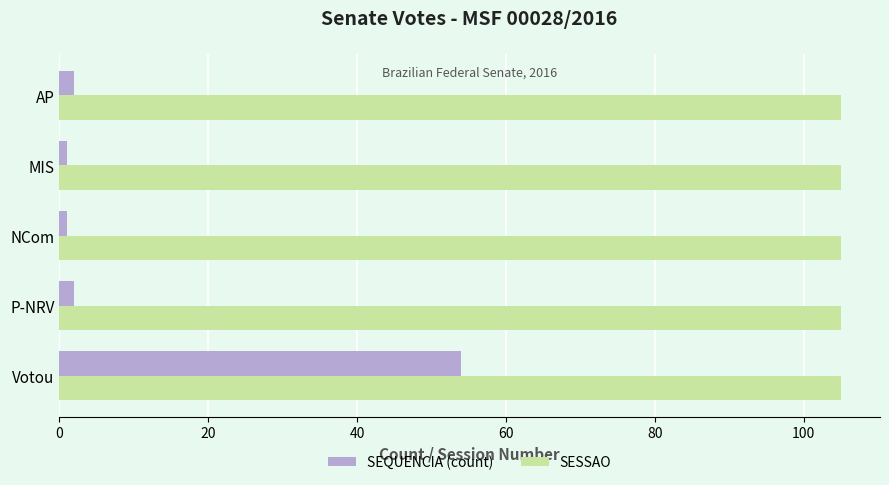

What is the spread (max minus min) of values at Votou?

51